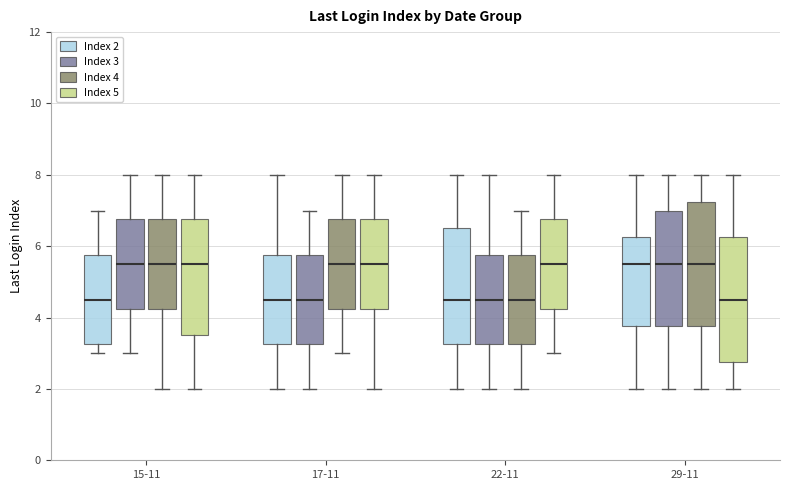

Reading left to right, transcribe this box plot: for each box, give where its median line is, the range the box spans, and where its two whiskers end, as read against the y-axis. The values are not printed on the chart, so give them approximately, as read against the axis.

15-11 (Index 2): median 4.6, box 3.2 to 5.8, whiskers 3.0 to 7.0
15-11 (Index 3): median 5.6, box 4.2 to 6.8, whiskers 3.0 to 8.0
15-11 (Index 4): median 5.6, box 4.2 to 6.8, whiskers 2.0 to 8.0
15-11 (Index 5): median 5.6, box 3.6 to 6.8, whiskers 2.0 to 8.0
17-11 (Index 2): median 4.6, box 3.2 to 5.8, whiskers 2.0 to 8.0
17-11 (Index 3): median 4.6, box 3.2 to 5.8, whiskers 2.0 to 7.0
17-11 (Index 4): median 5.6, box 4.2 to 6.8, whiskers 3.0 to 8.0
17-11 (Index 5): median 5.6, box 4.2 to 6.8, whiskers 2.0 to 8.0
22-11 (Index 2): median 4.6, box 3.2 to 6.6, whiskers 2.0 to 8.0
22-11 (Index 3): median 4.6, box 3.2 to 5.8, whiskers 2.0 to 8.0
22-11 (Index 4): median 4.6, box 3.2 to 5.8, whiskers 2.0 to 7.0
22-11 (Index 5): median 5.6, box 4.2 to 6.8, whiskers 3.0 to 8.0
29-11 (Index 2): median 5.6, box 3.8 to 6.2, whiskers 2.0 to 8.0
29-11 (Index 3): median 5.6, box 3.8 to 7.0, whiskers 2.0 to 8.0
29-11 (Index 4): median 5.6, box 3.8 to 7.2, whiskers 2.0 to 8.0
29-11 (Index 5): median 4.6, box 2.8 to 6.2, whiskers 2.0 to 8.0